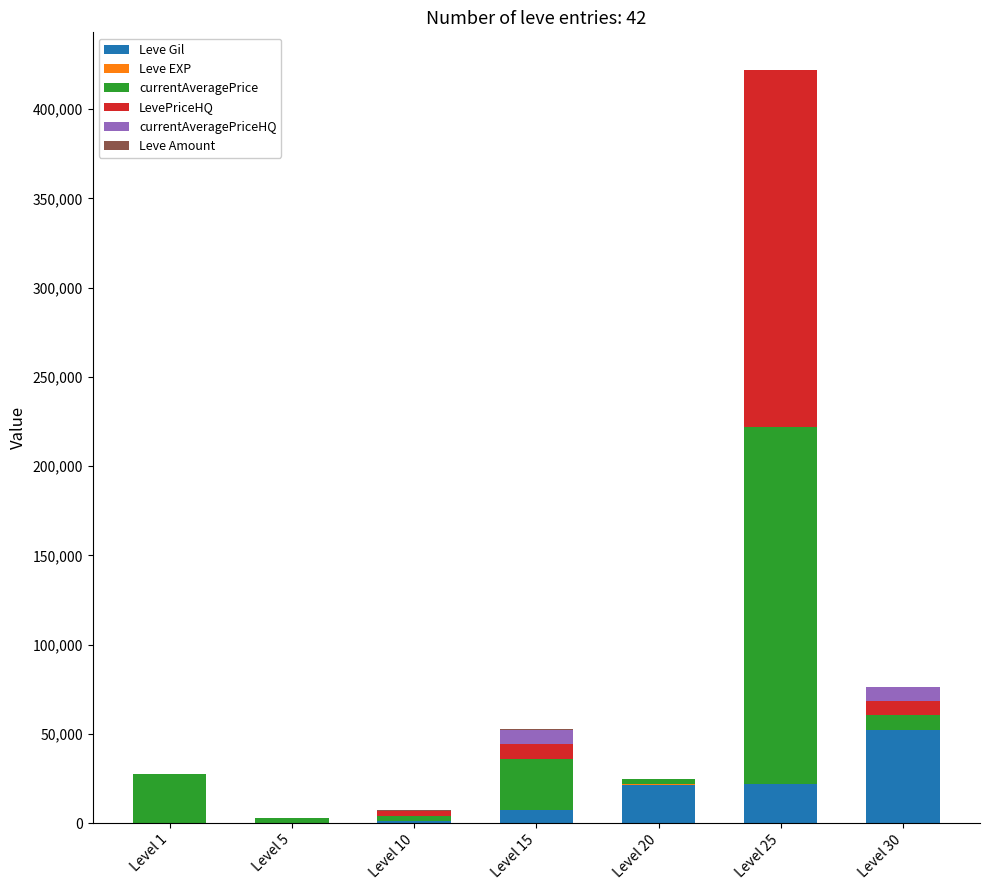

Is it true that Leve Gil equals 160 at Level 1?

True